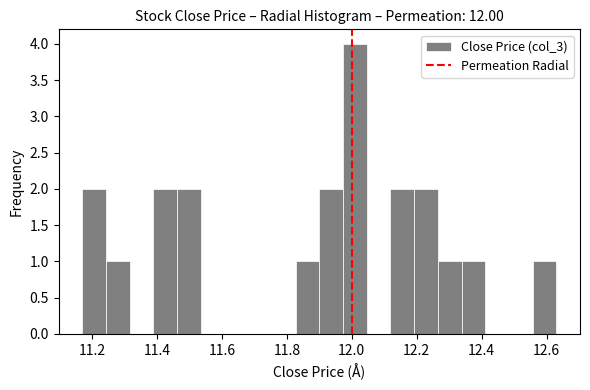

Around what value on the x-axis is the tallest bar? Give the approximate position of its centre, as read against the axis.

12.00